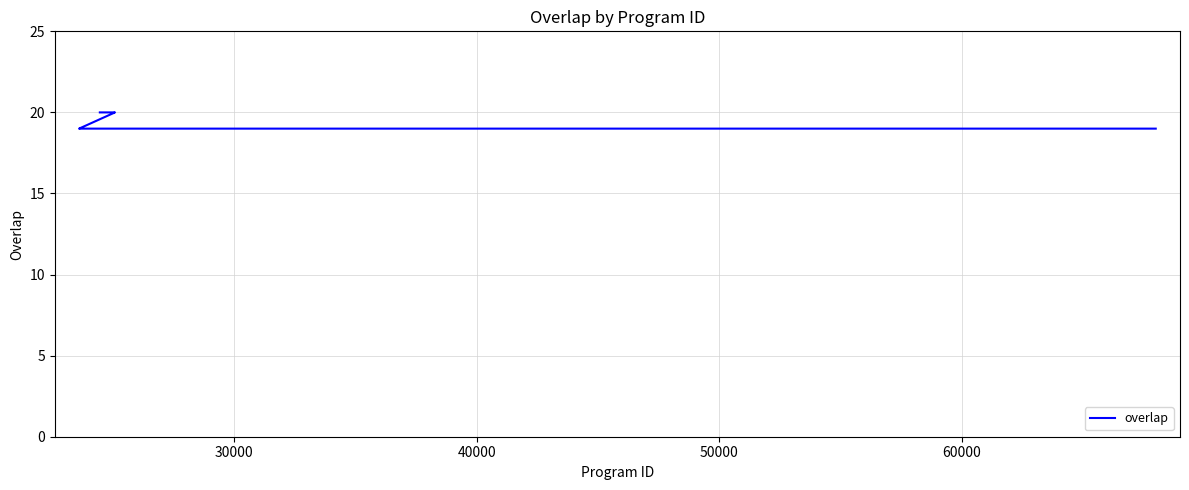

True or false: there are more than 1 points higher than both neighbors.

False